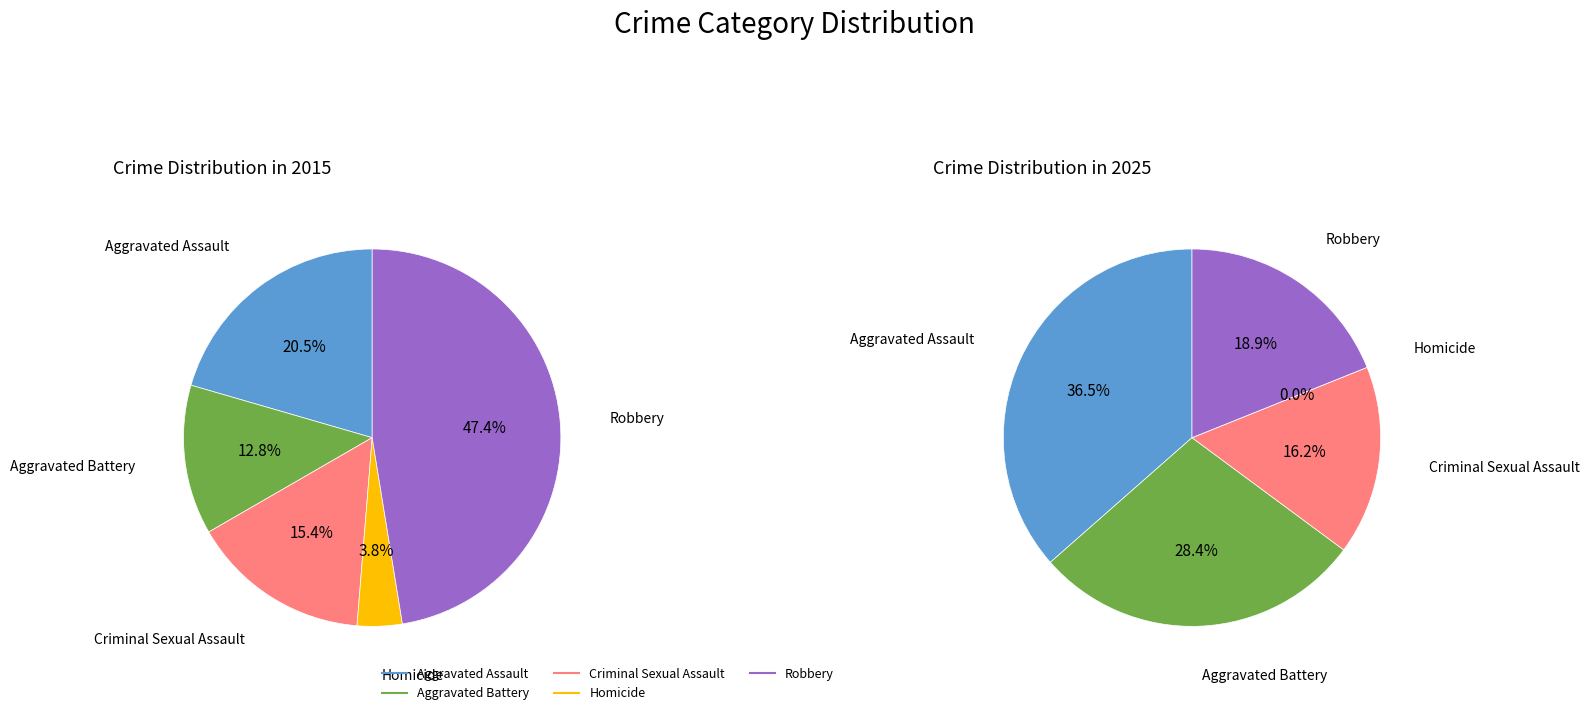

To the nearest percent, what portion does Aggravated Battery represent?

13%